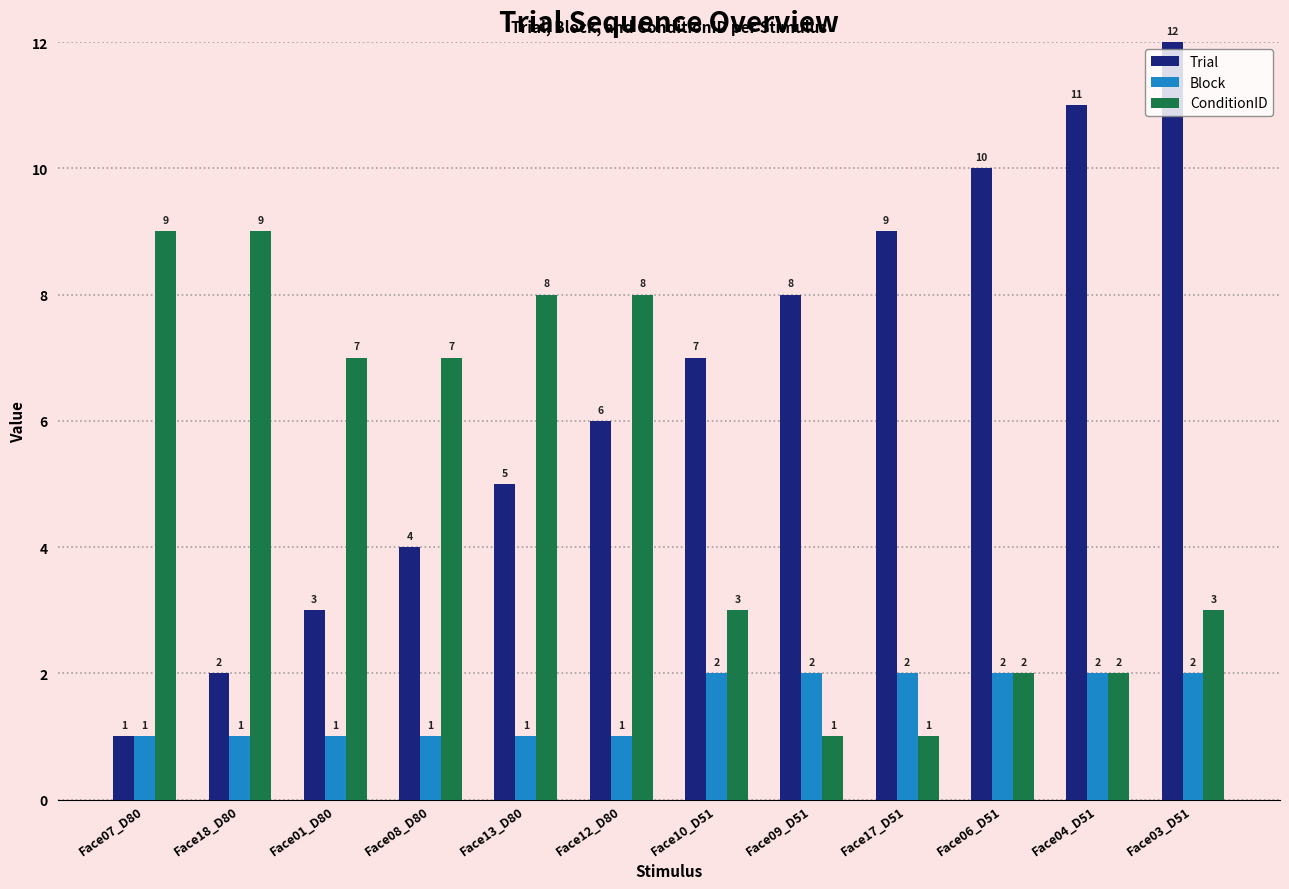

How many groups of bars are there?

12